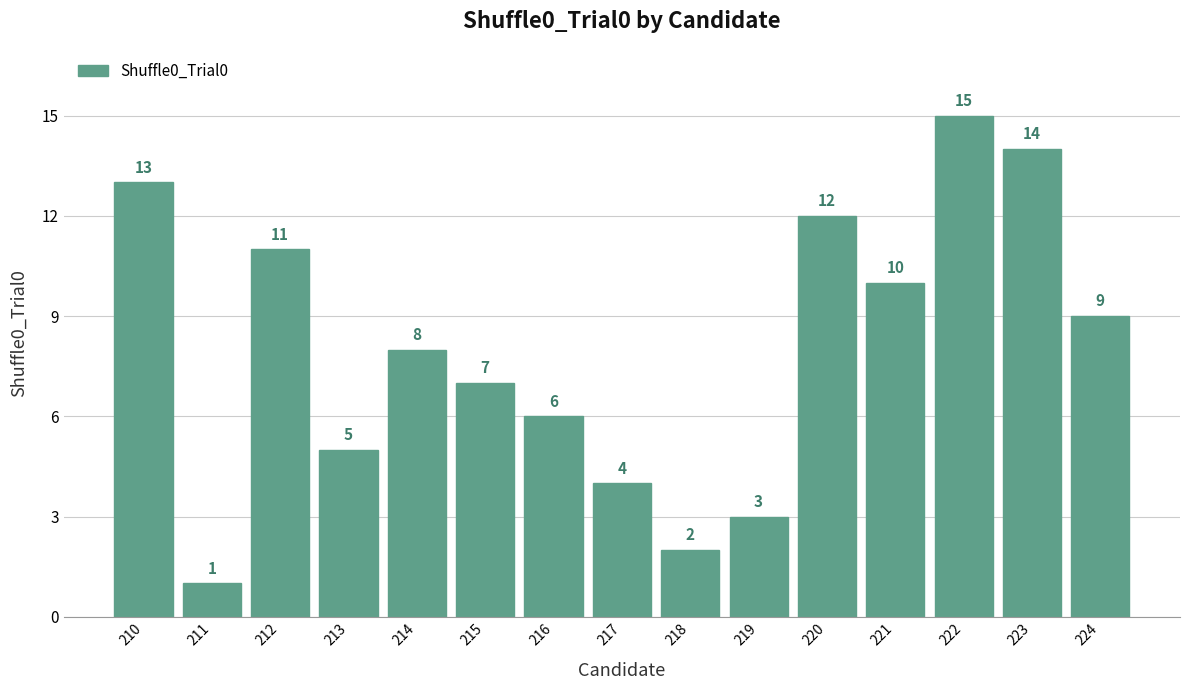

Rank the categories by value from highest to lowest.

222, 223, 210, 220, 212, 221, 224, 214, 215, 216, 213, 217, 219, 218, 211